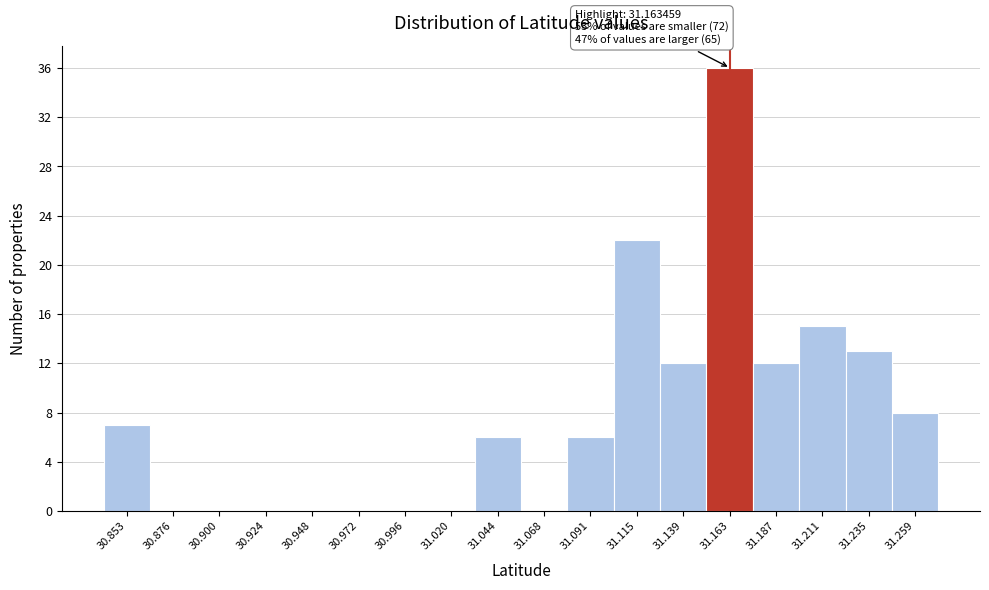

Over which range of the x-axis is the bar tallest?

31.150 to 31.175